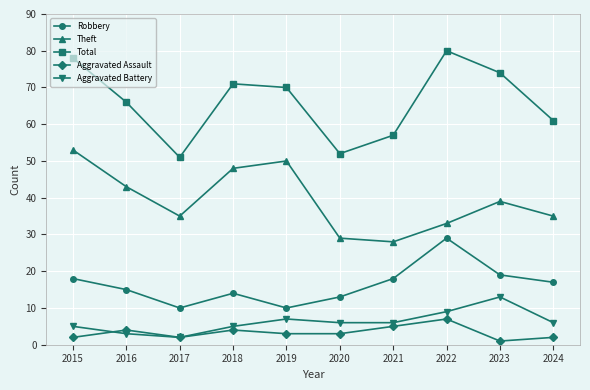

Where is Robbery nearest to the value 19?

2023